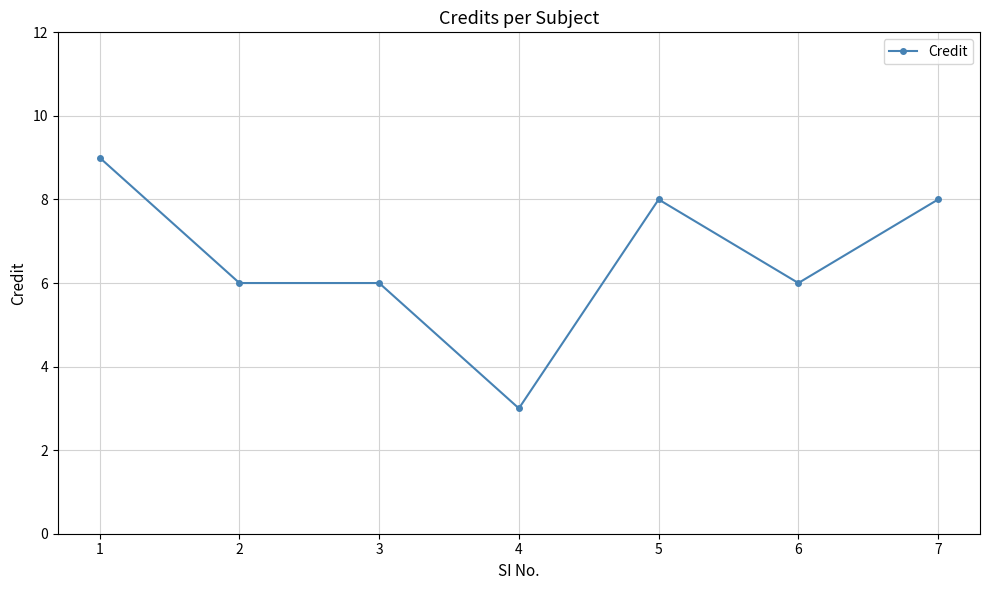

How many data points does each series have?

7